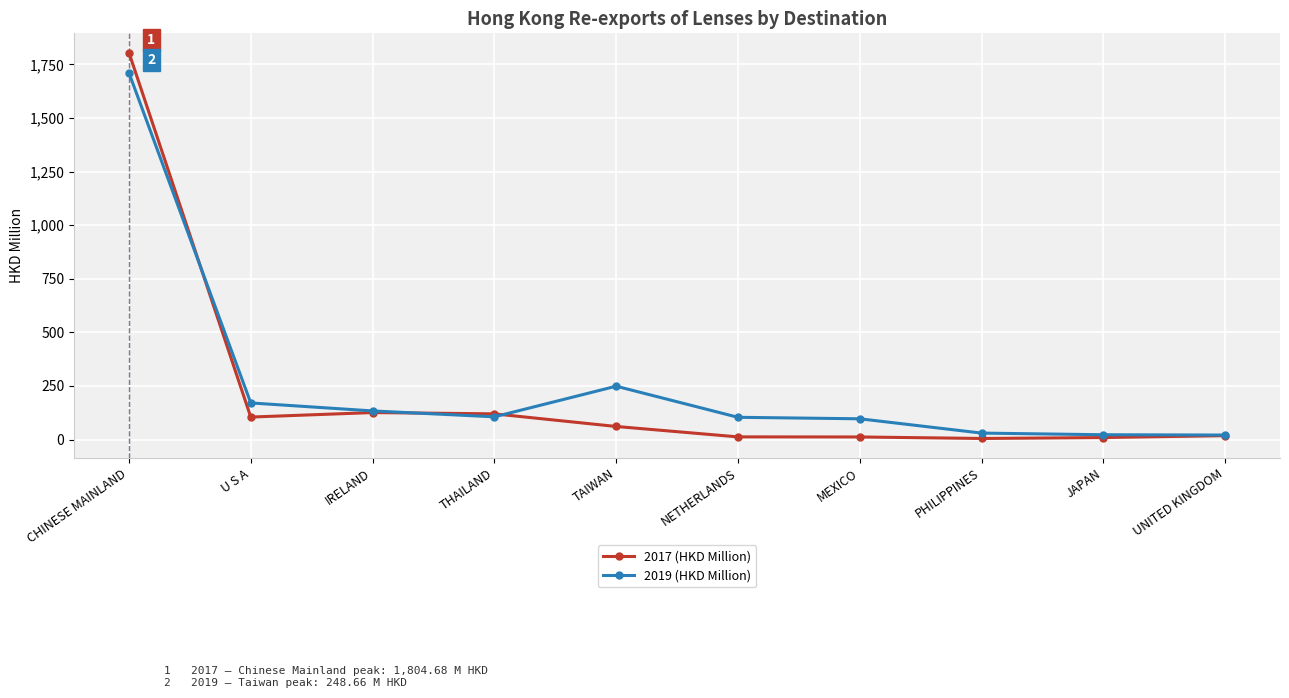

At which category is the sum across all series the highest?

CHINESE MAINLAND